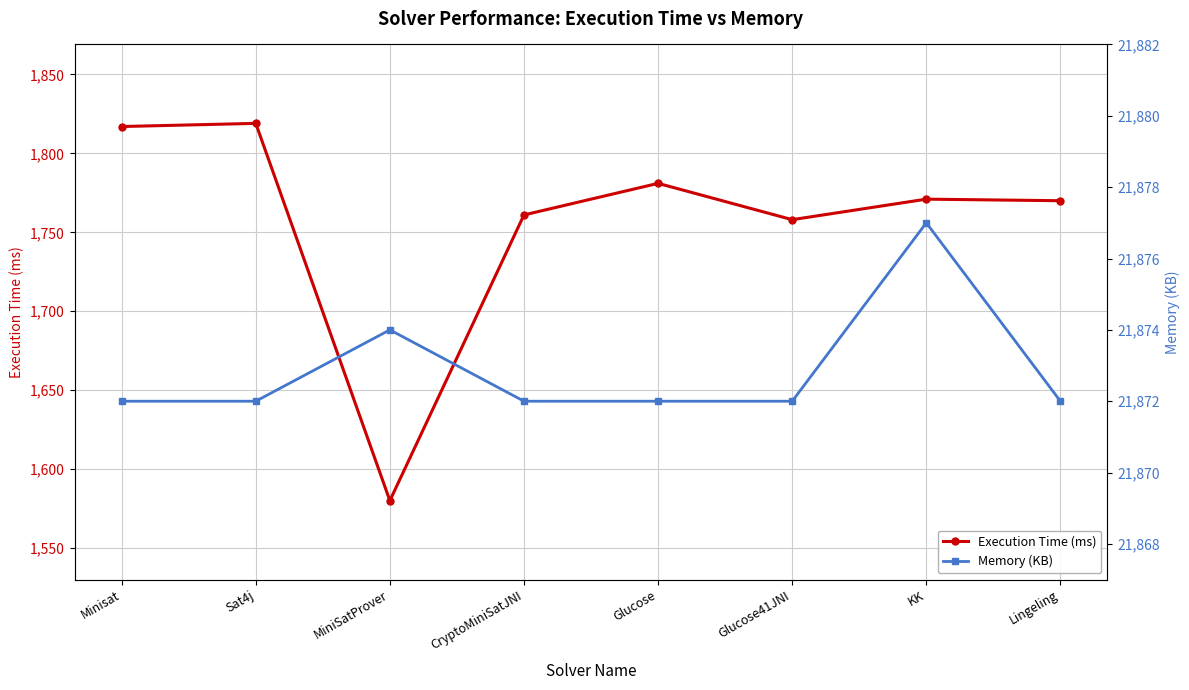

What position from the left is Lingeling?

8